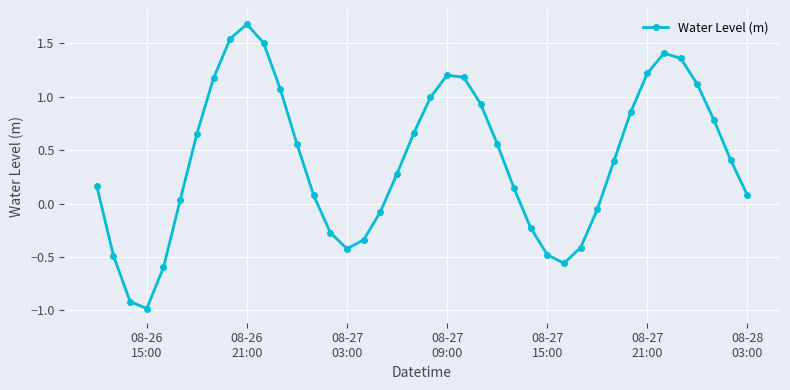

How many distinct data groups are displayed?

1